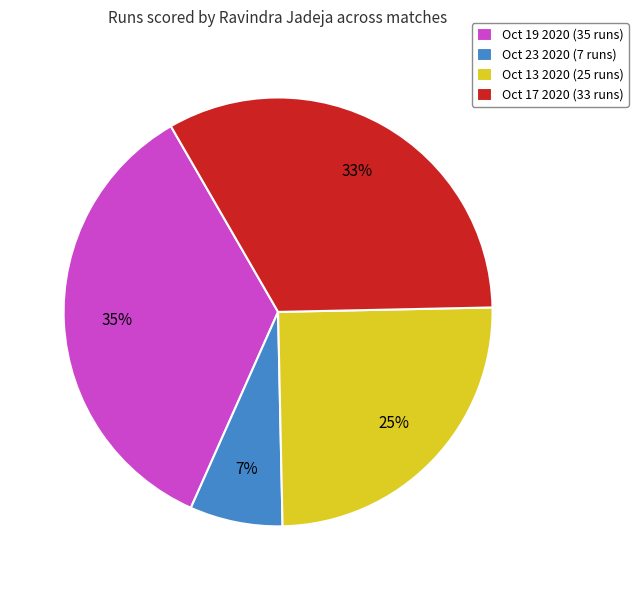

Does Oct 23 2020 account for over 50% of the chart?

No